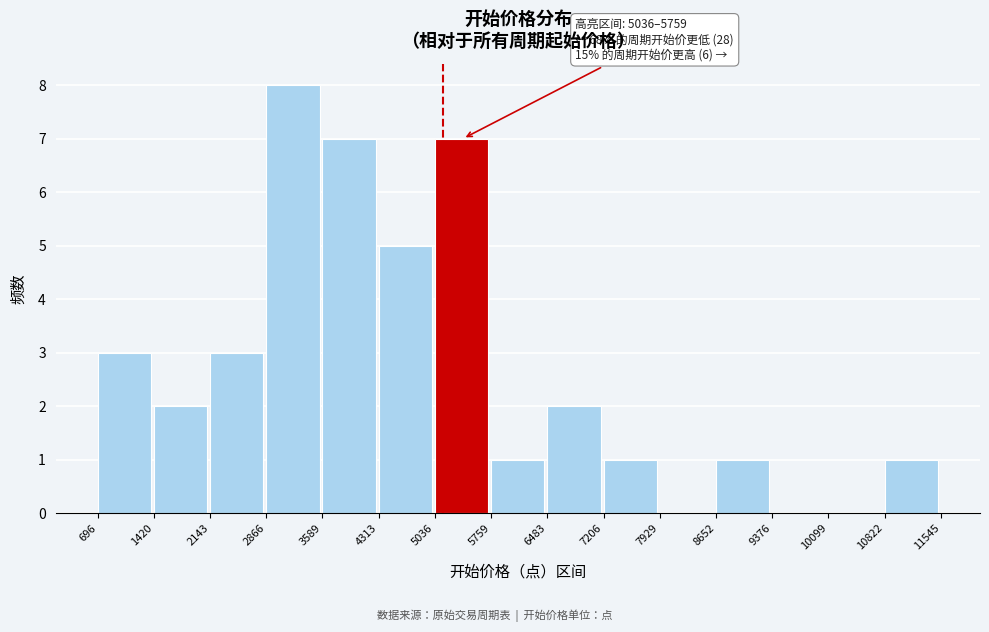

Over which range of the x-axis is the bar tallest?

2866 to 3589